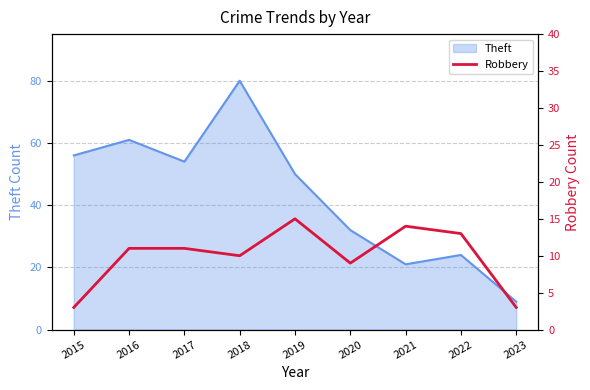

Where is Theft nearest to the value 44?

2019